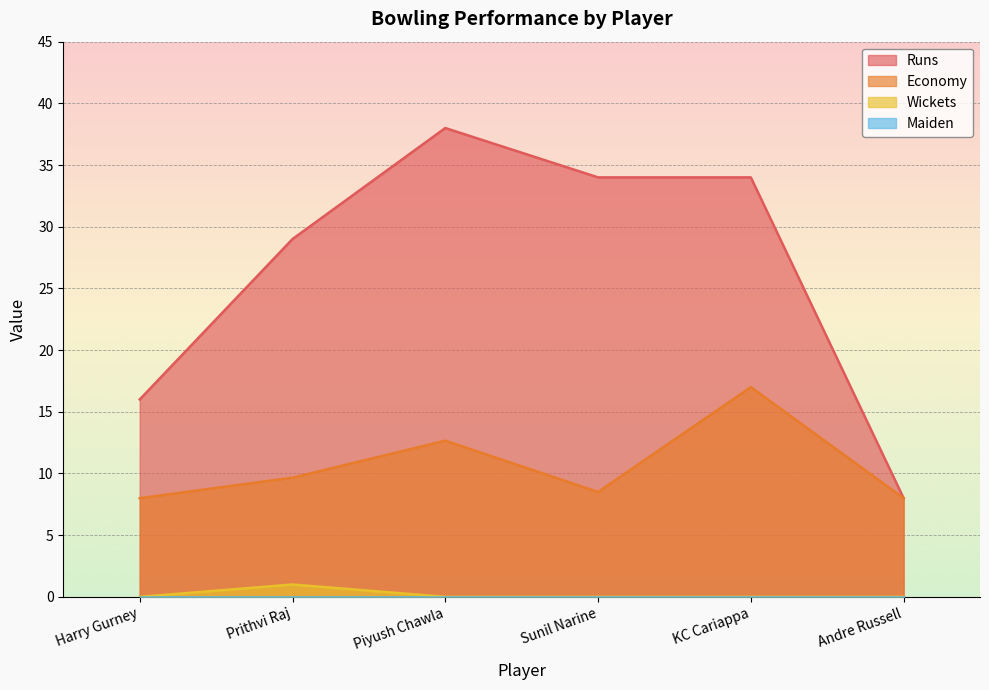

Which label corresponds to the largest value in the chart?

Piyush Chawla